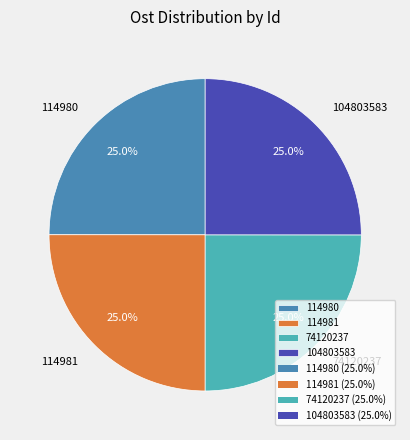

What percentage is the 104803583 slice, to the nearest percent?

25%